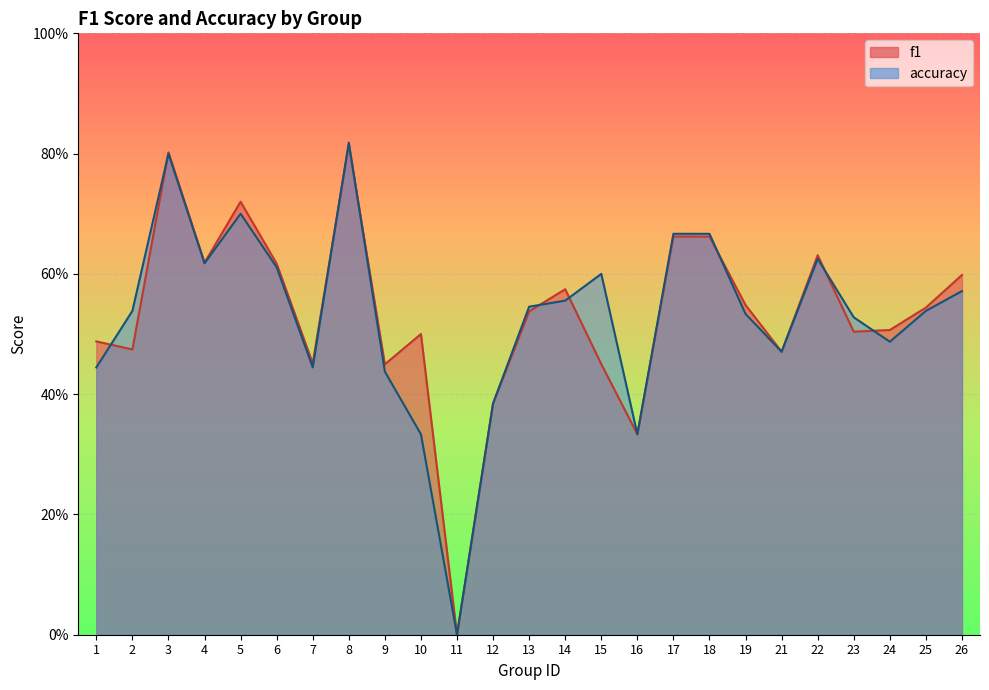

Which series has the largest total across all categories?

f1